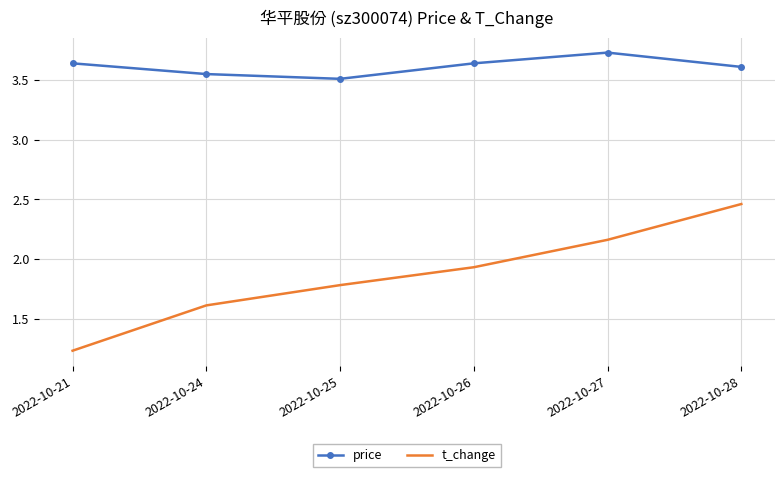

Between 2022-10-21 and 2022-10-26, which series saw the biggest shift?

t_change